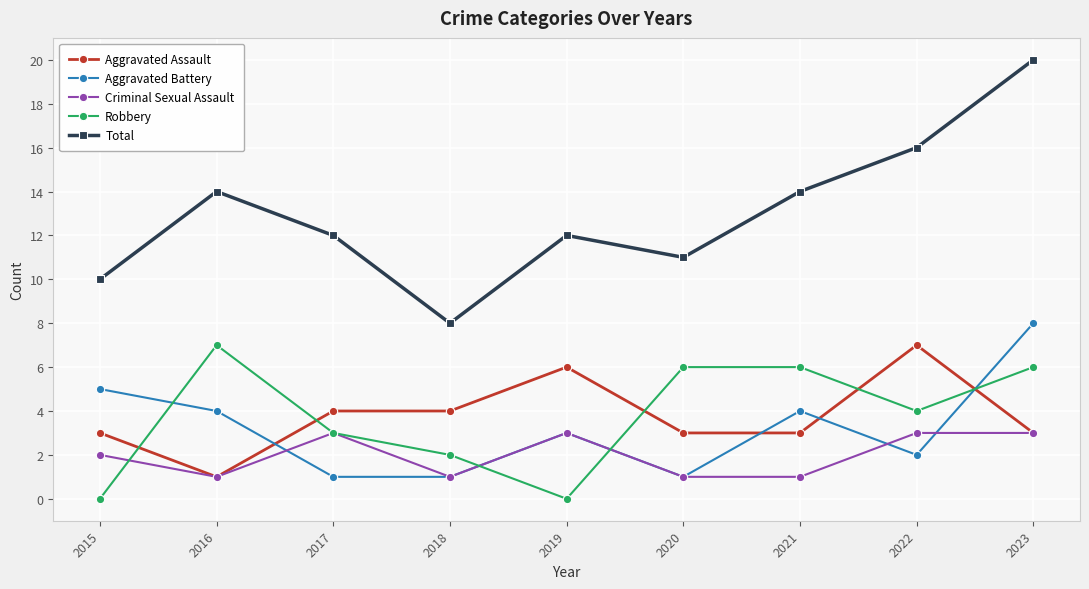

True or false: Aggravated Battery and Robbery intersect in this chart.

True